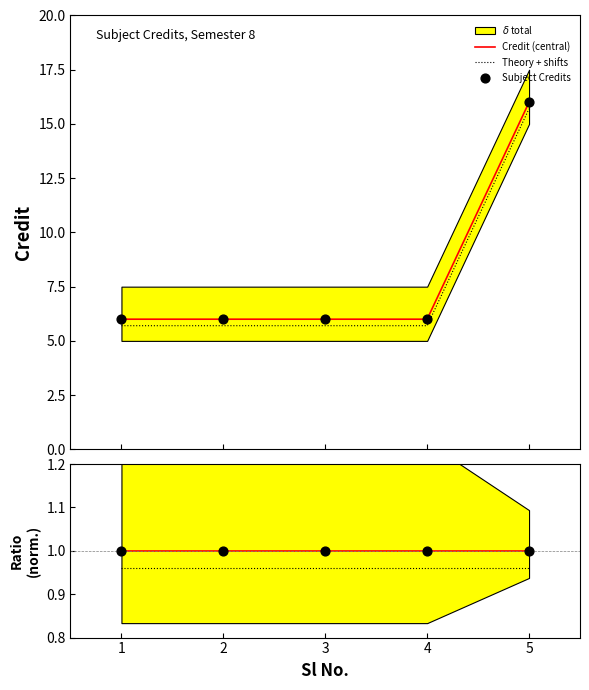

What is the total value across all series at 4?

19.7